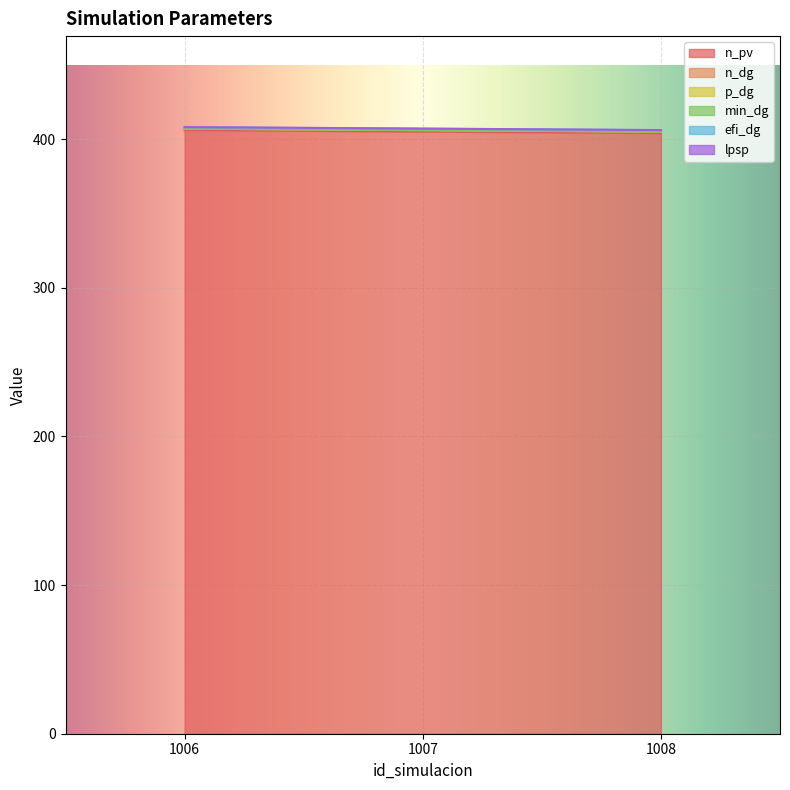

Is it true that lpsp equals 0.1 at 1007?

True